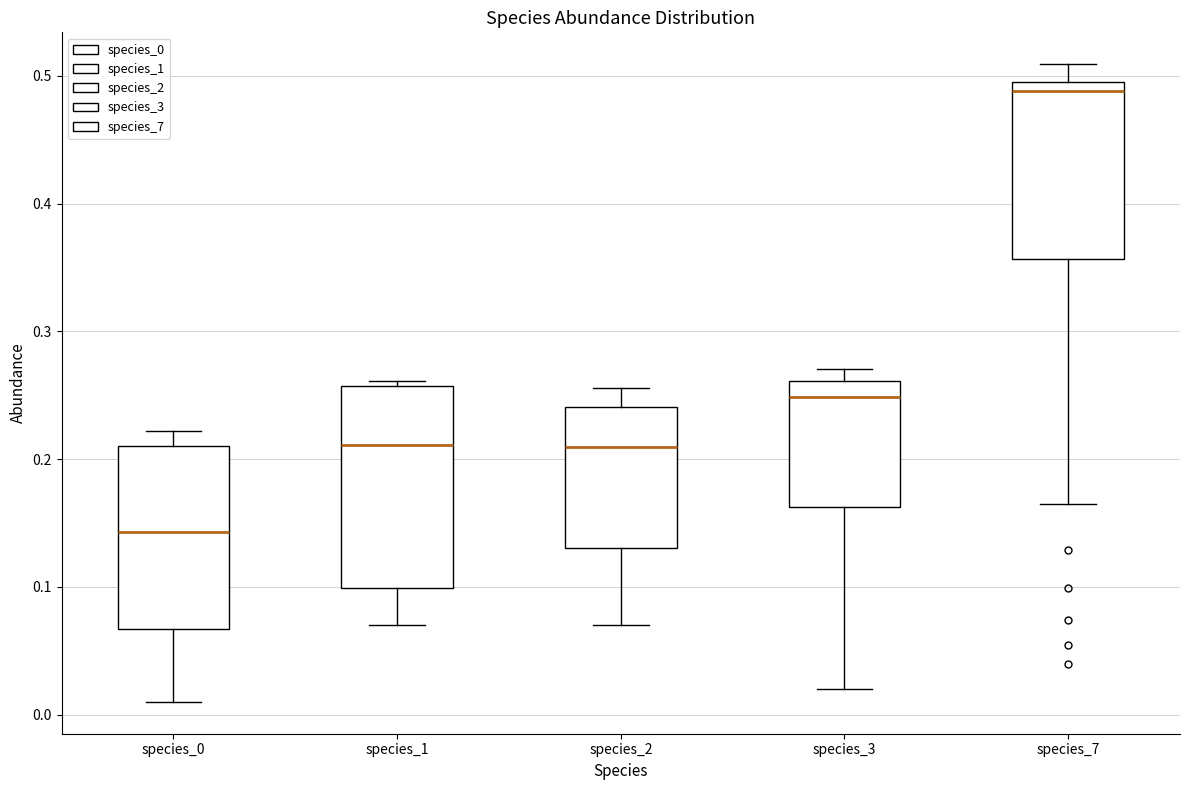

Where does the median line of the box for species_1 sit on the y-axis? The values are not printed on the chart, so give them approximately, as read against the axis.

0.21